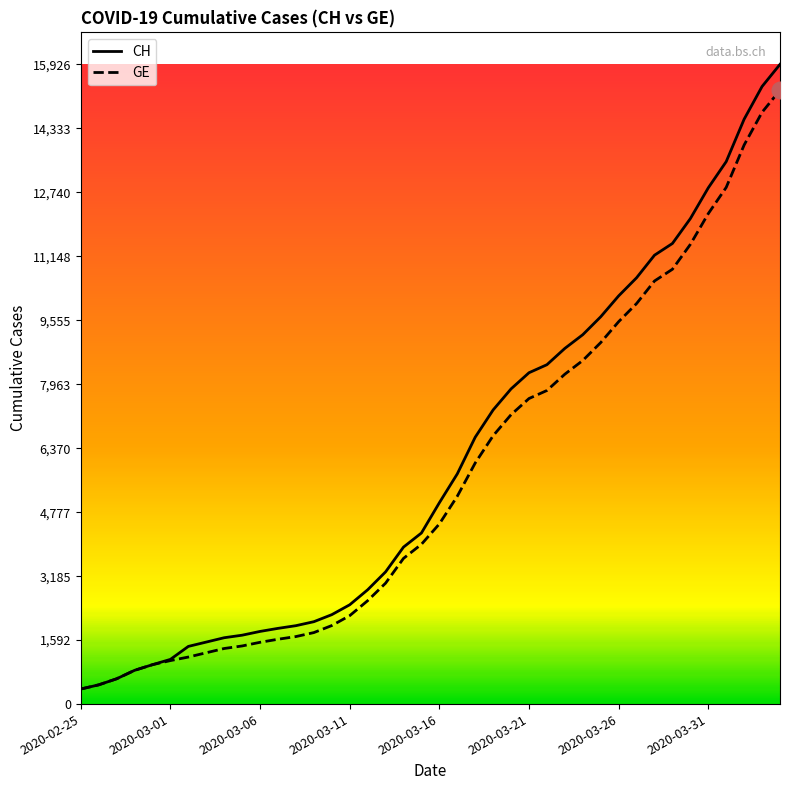

What is the smallest value displayed?

375